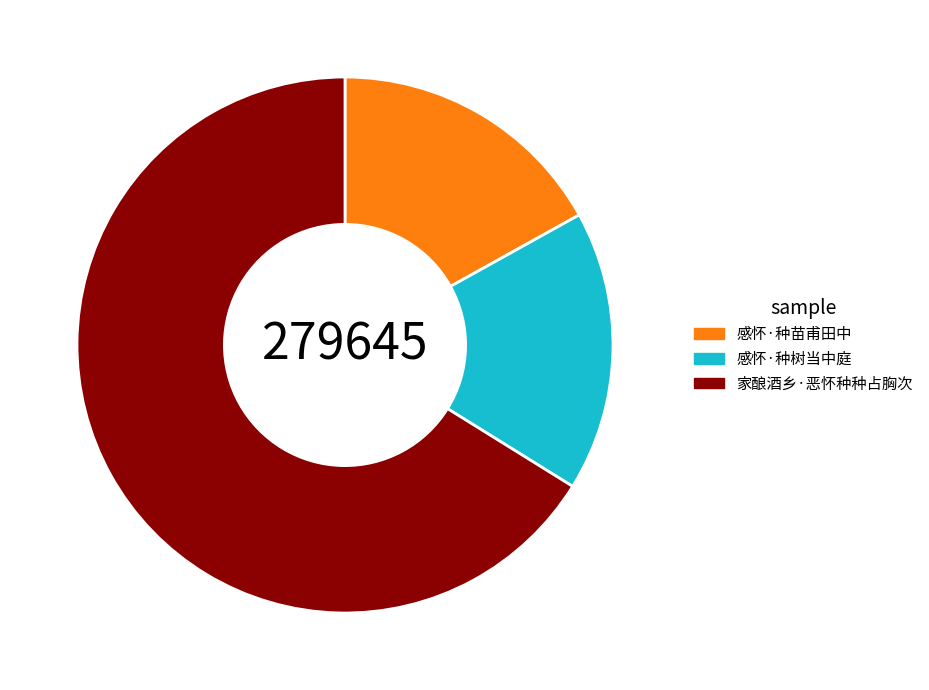

What is the largest slice in the pie chart?

家酿酒乡·恶怀种种占胸次